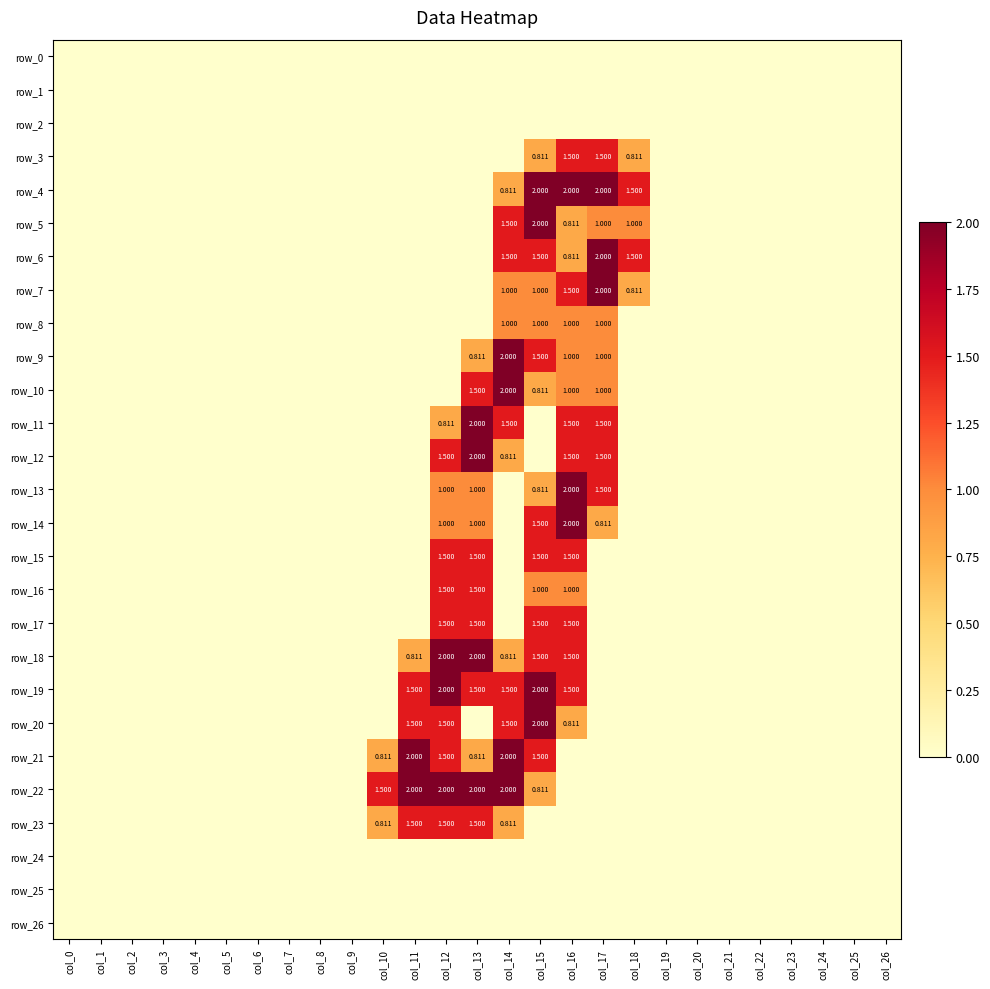

The row_10 series shows 0.0 at col_4. True or false?

True